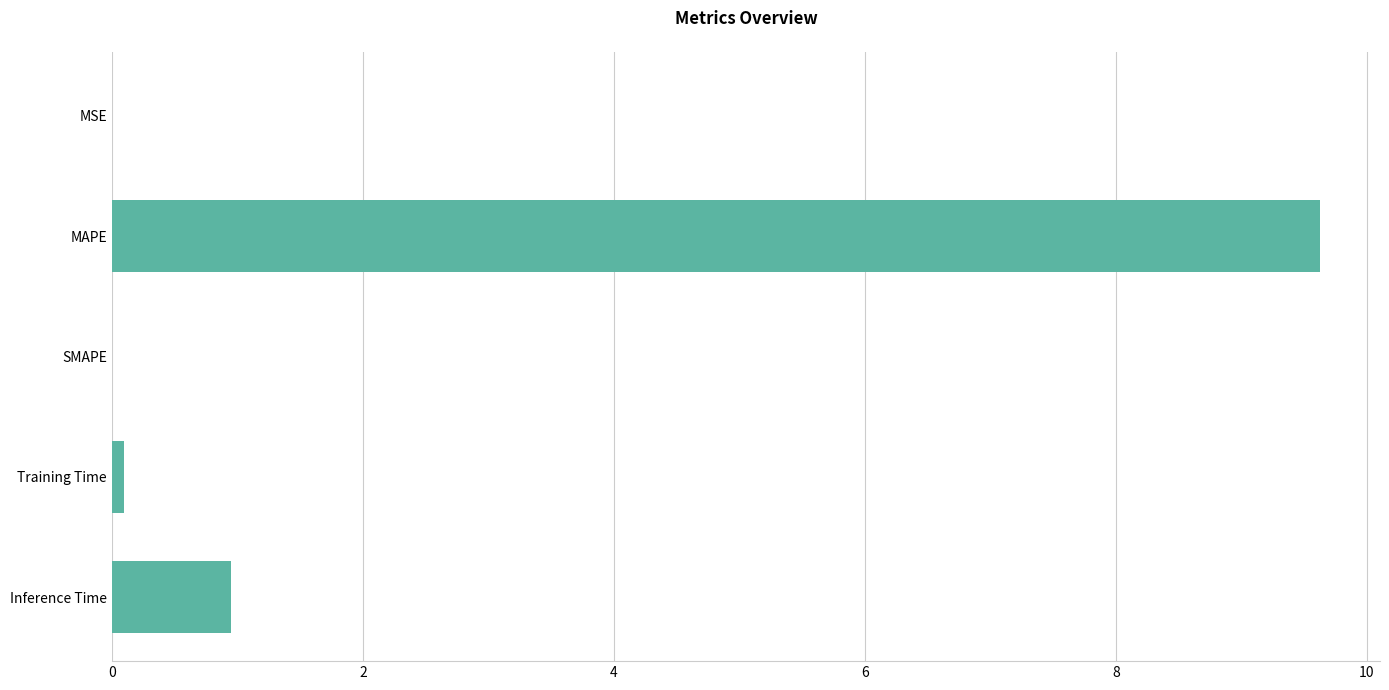

What is the maximum value shown in the chart?

9.6